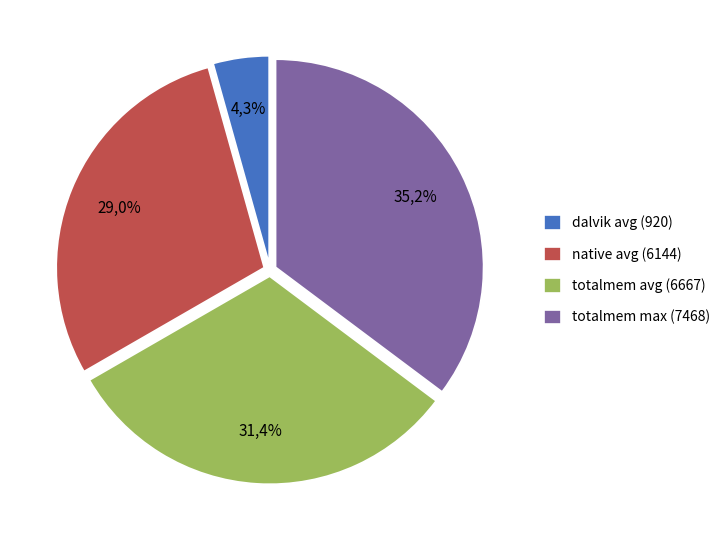

What is the largest slice in the pie chart?

totalmem max (7468)